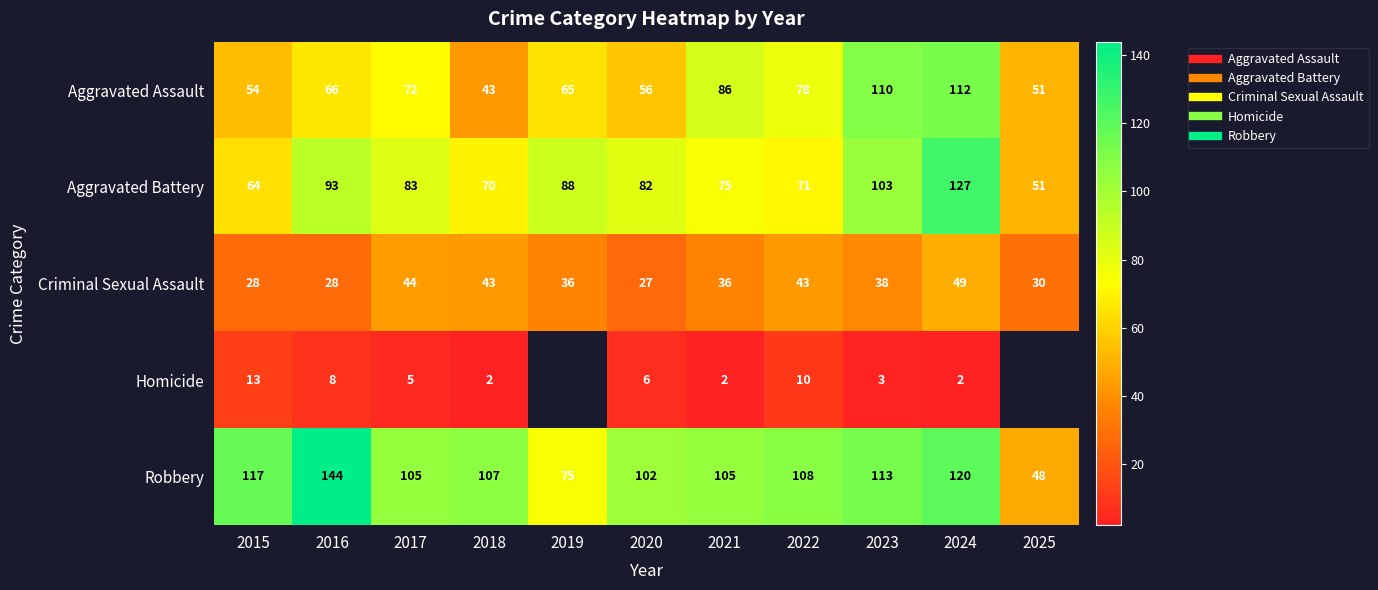

What is the sum of all Aggravated Assault values?

793.0